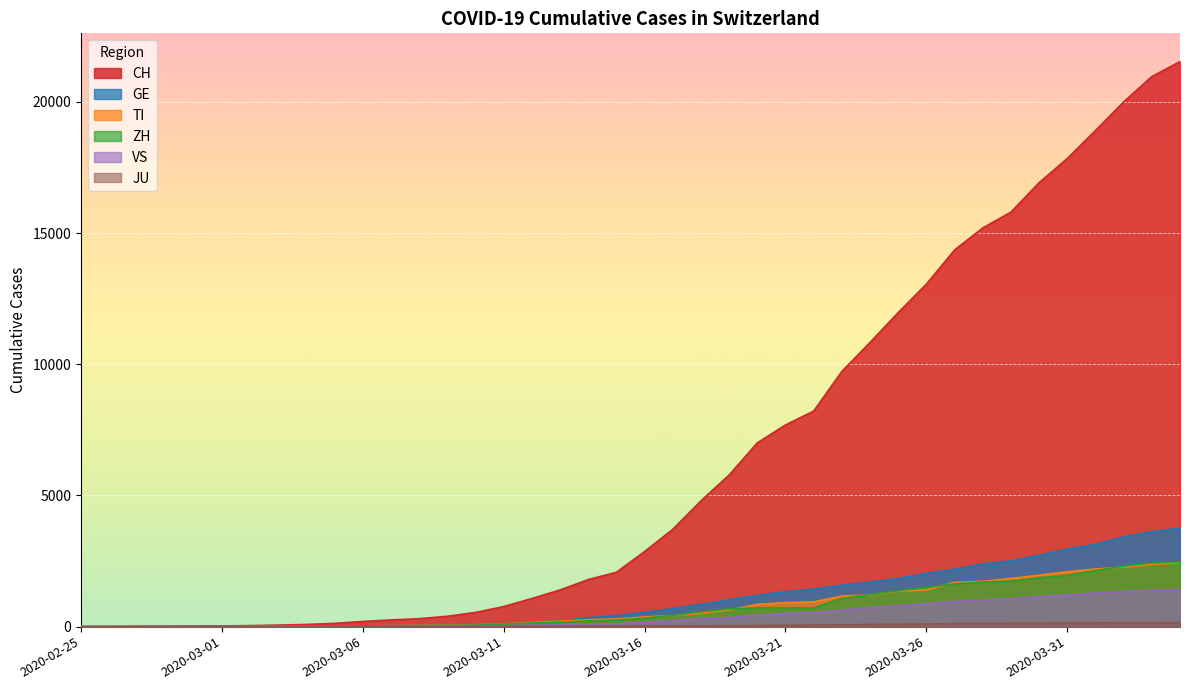

True or false: VS and JU cross at least once.

False